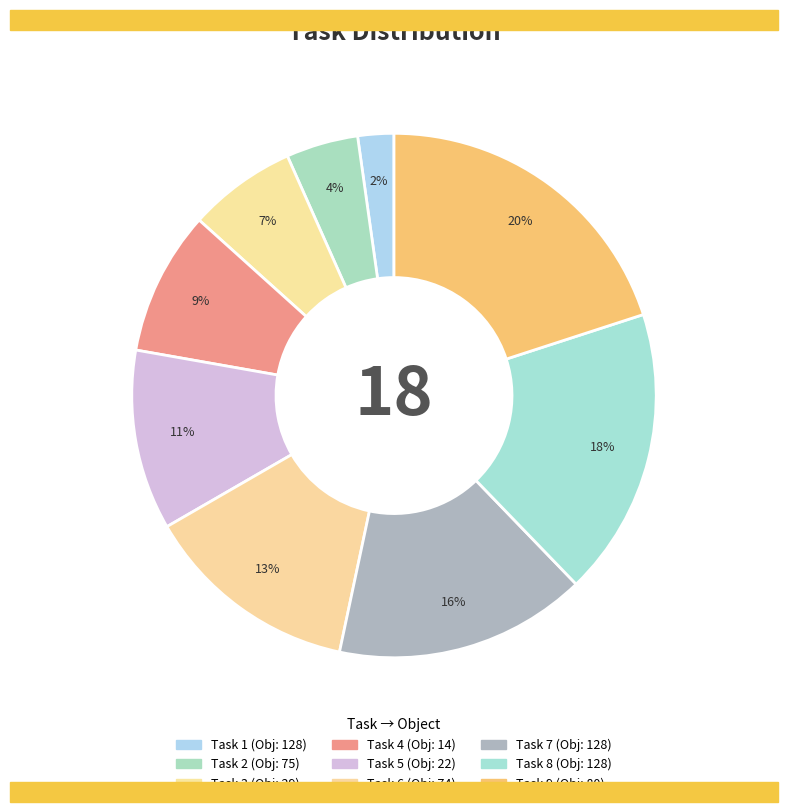

Count the number of slices in the pie.

9